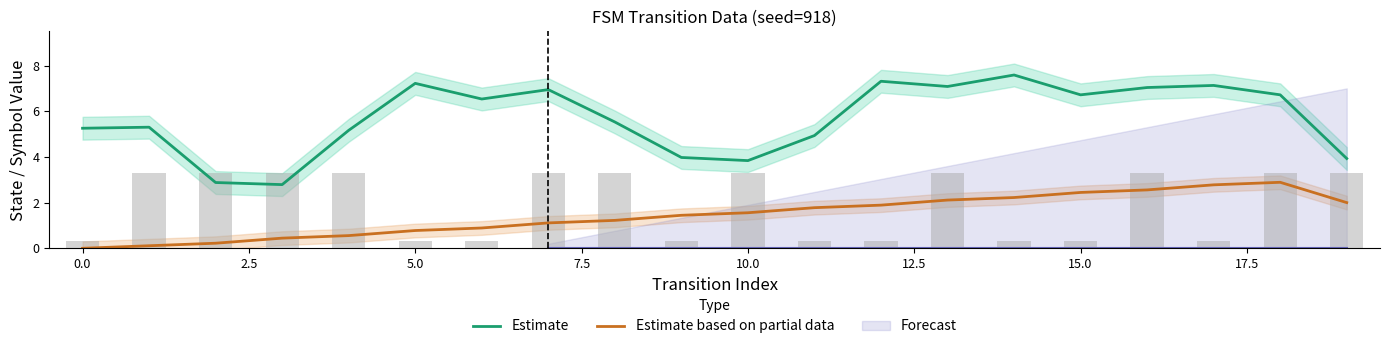

What is the value of the Estimate bar at the 8th from the left?

6.9